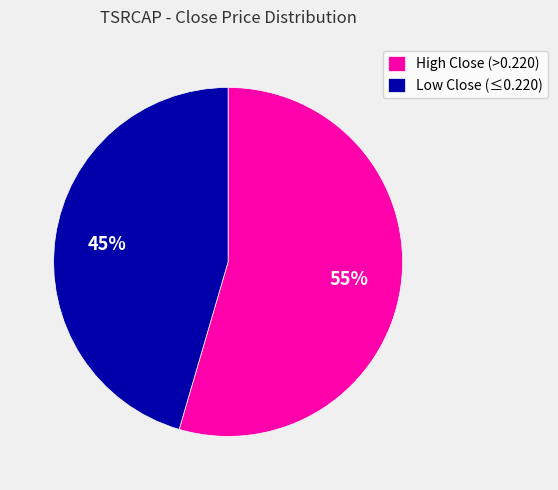

Do Low Close (≤0.220) and High Close (>0.220) together represent more than half of the pie?

Yes